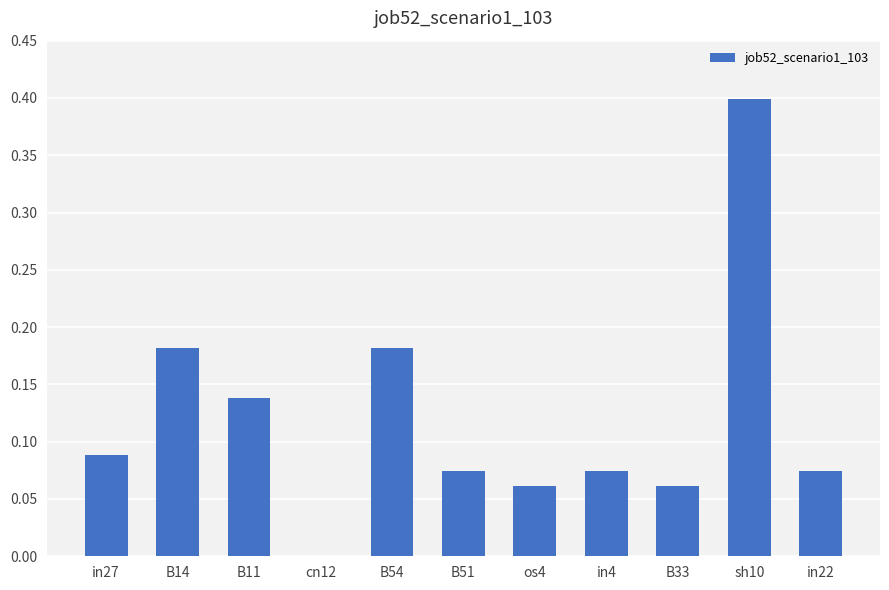

Which label corresponds to the largest value in the chart?

sh10